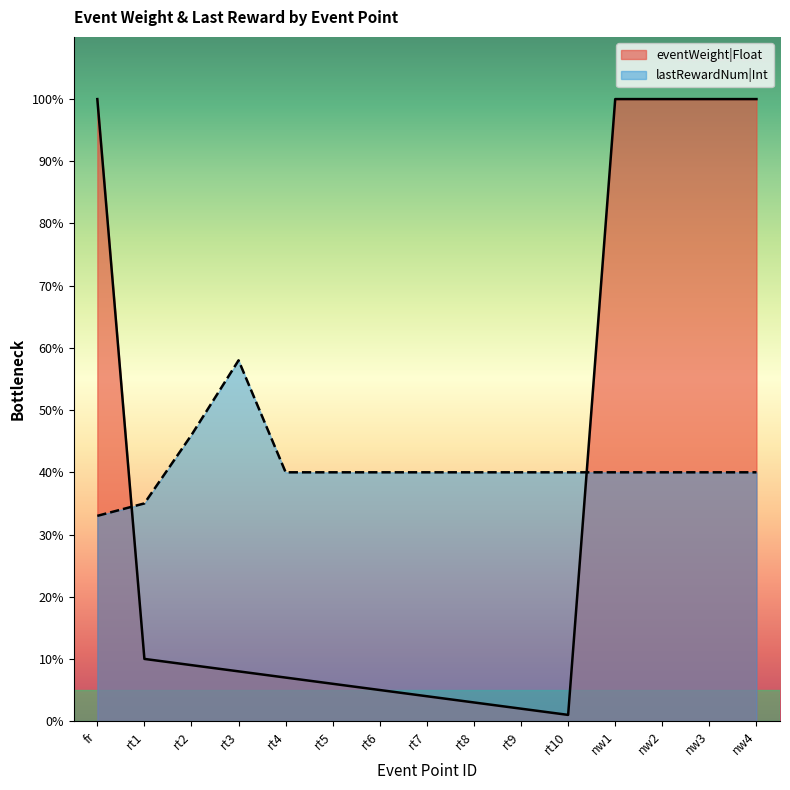

Does the chart display data point markers on the line(s)?

No